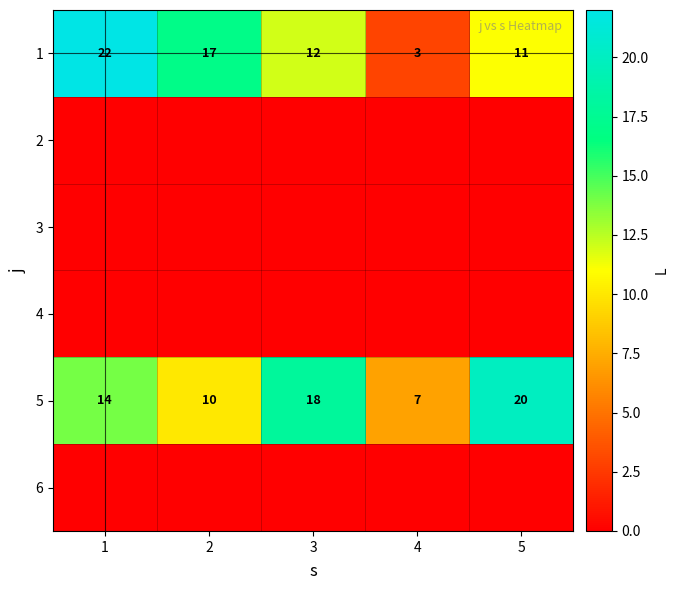

What is the difference between the second highest and second lowest values in the 1 series?

6